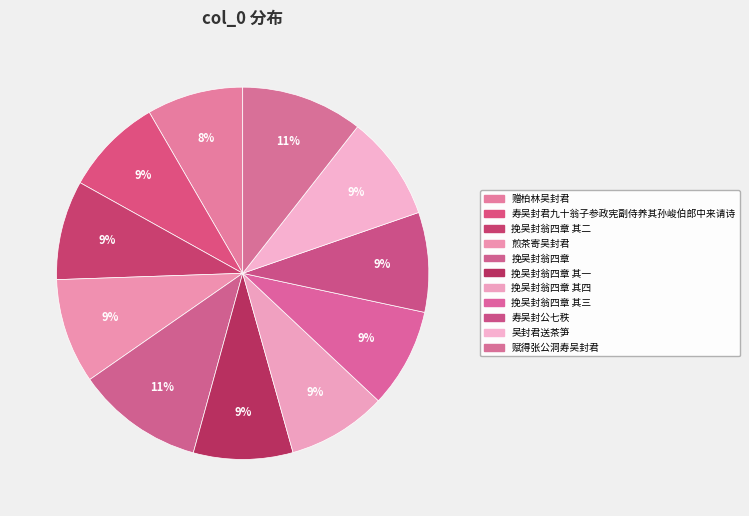

Count the number of slices in the pie.

11